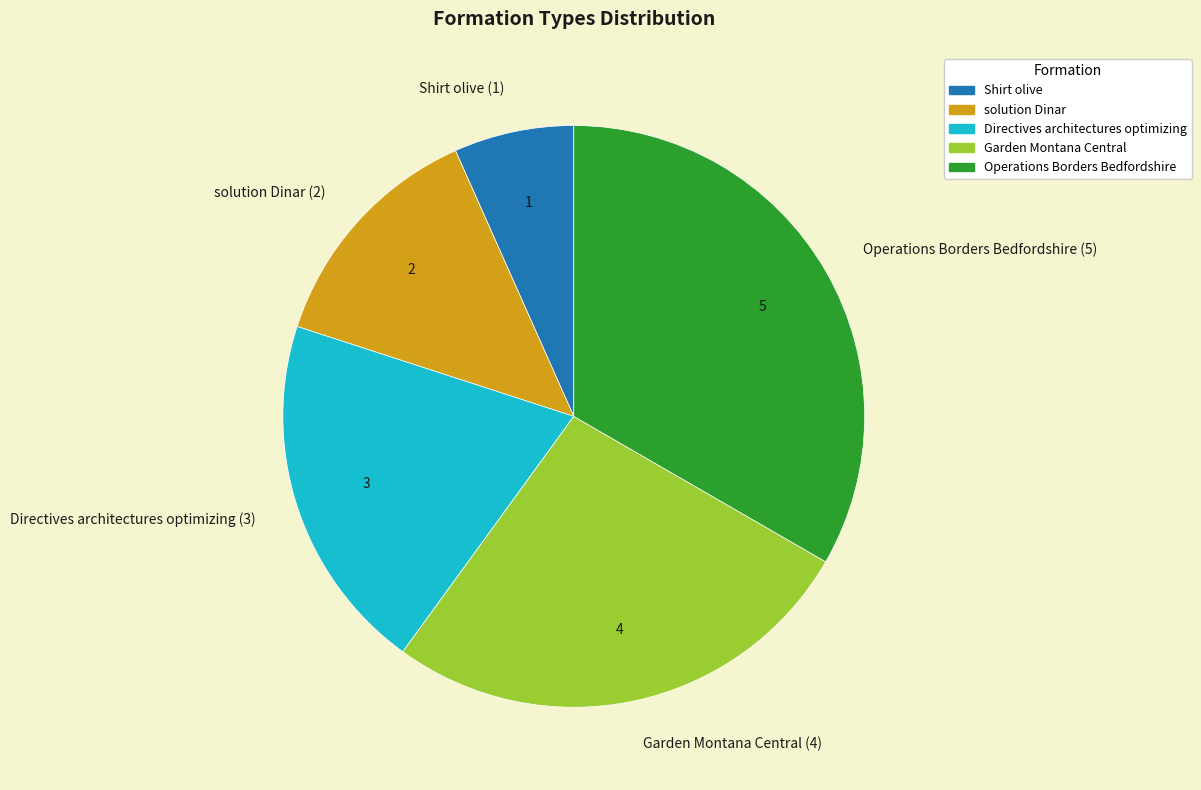

Is Shirt olive (1) the majority of the pie?

No